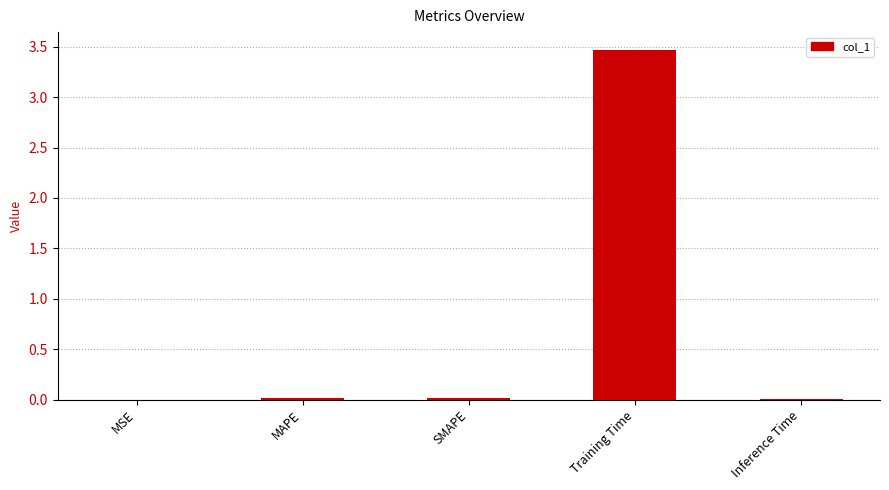

Are the bars grouped side by side (vs. stacked)?

No